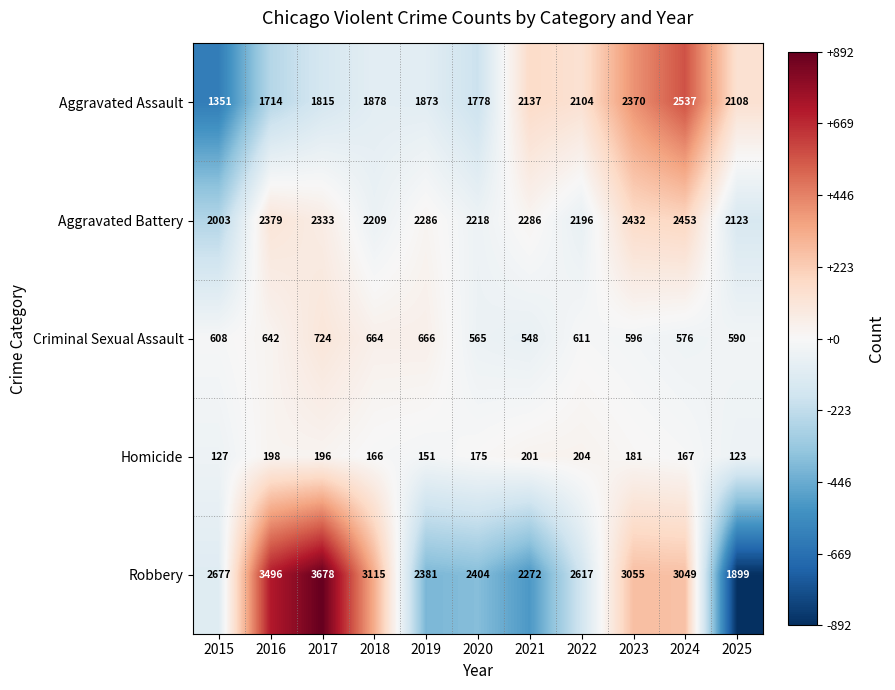

List the labels in order of Homicide value, largest first.

2022, 2021, 2016, 2017, 2023, 2020, 2024, 2018, 2019, 2015, 2025